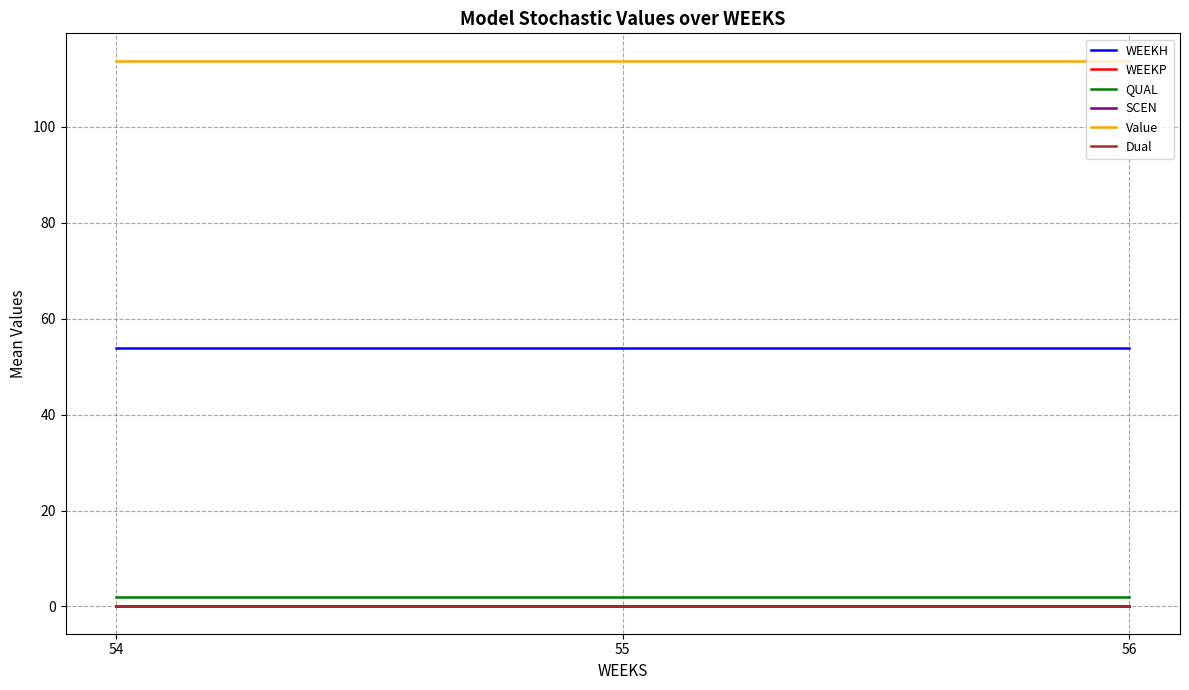

Rank the series by their maximum value, from lowest to highest.

WEEKP, SCEN, Dual, QUAL, WEEKH, Value